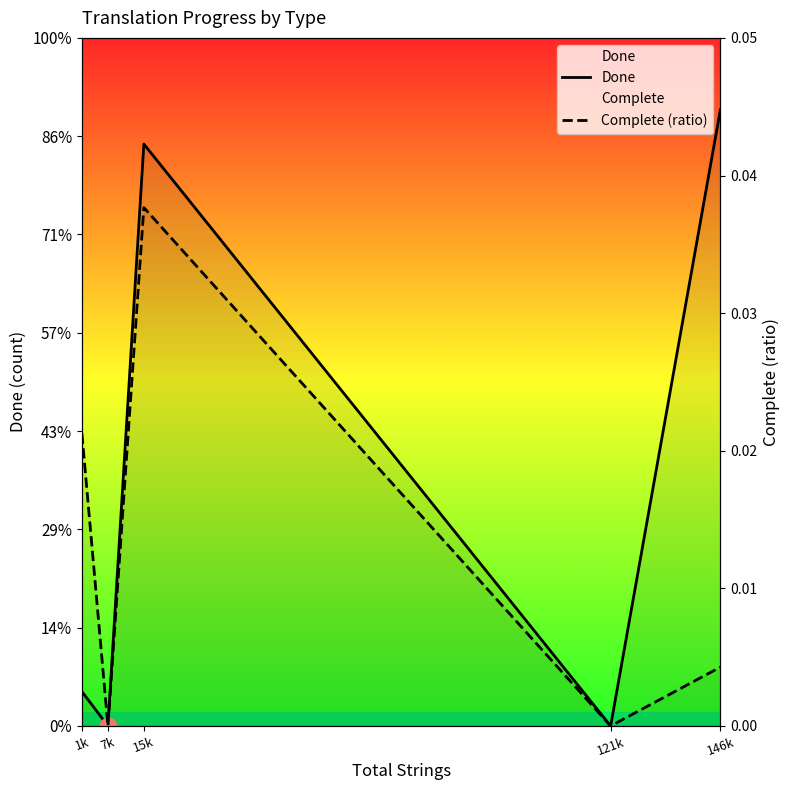

Reading left to right, what are all the values shown in this chart?

Done: 1k=35.0	7k=0.0	15k=592.0	121k=0.0	146k=627.0
Complete (ratio): 1k=0.0	7k=0.0	15k=0.0	121k=0.0	146k=0.0